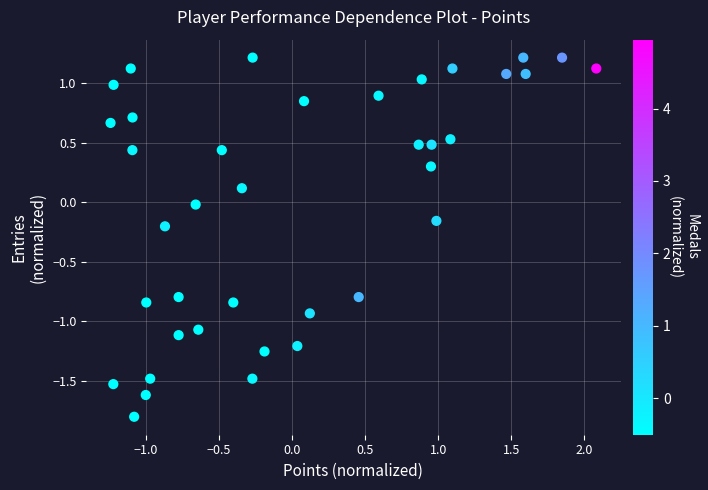

What is the range of X values (max minus min)?

3.3